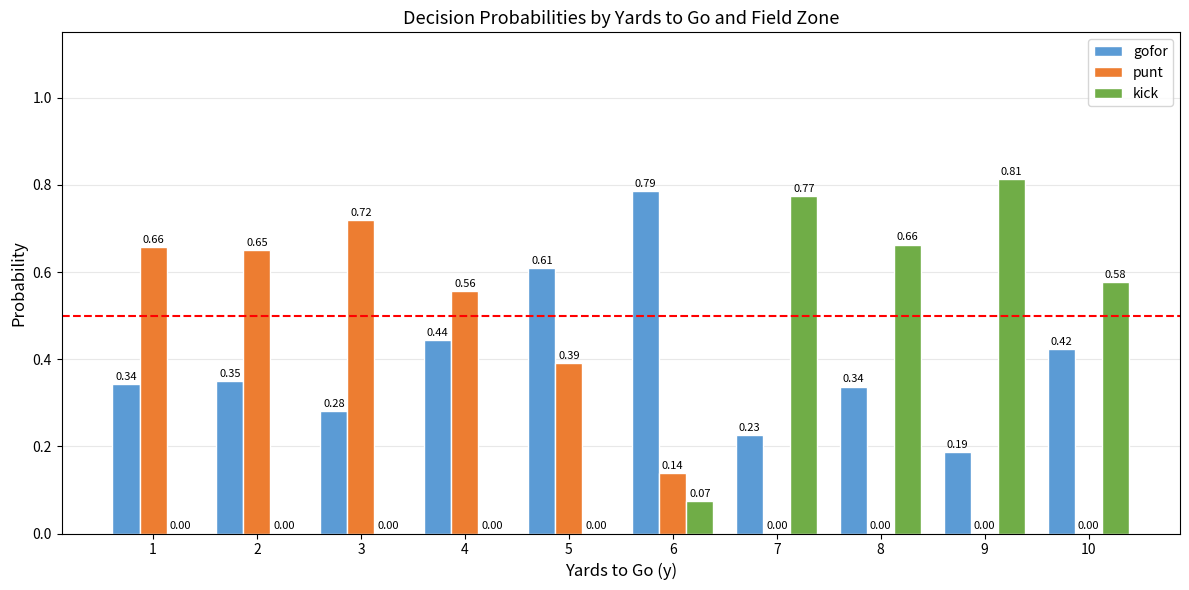

What is the sum of all punt values?

3.1